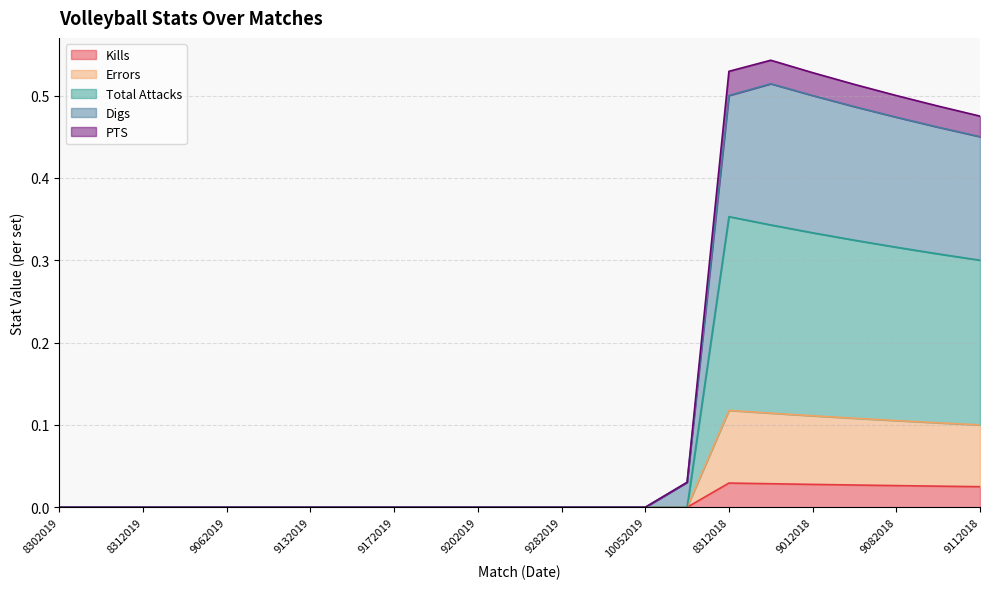

Is the value of Digs at 8312019 greater than the value of Errors at 9012018?

No